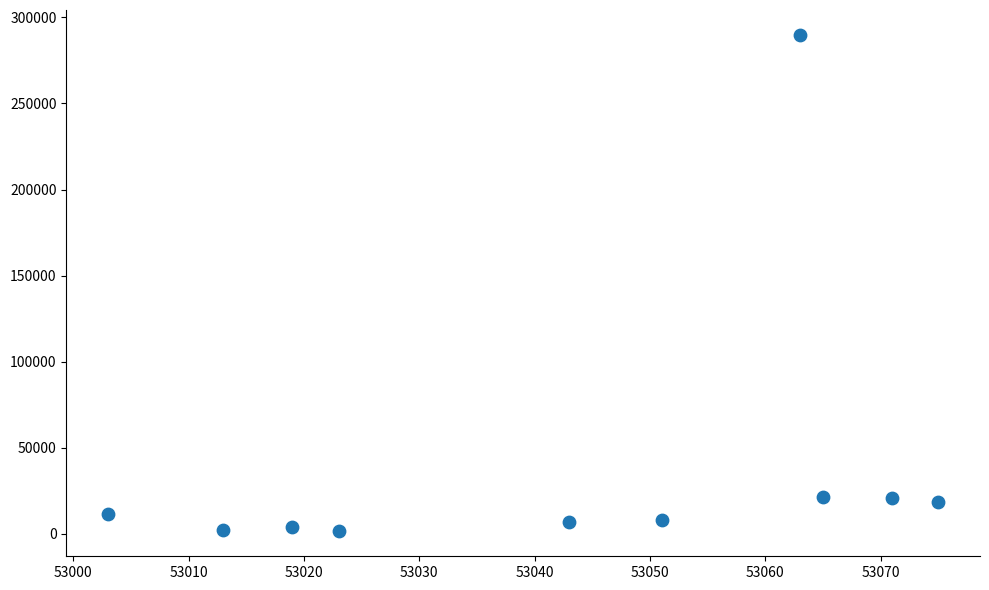

What is the range of Y values (max minus min)?

288403